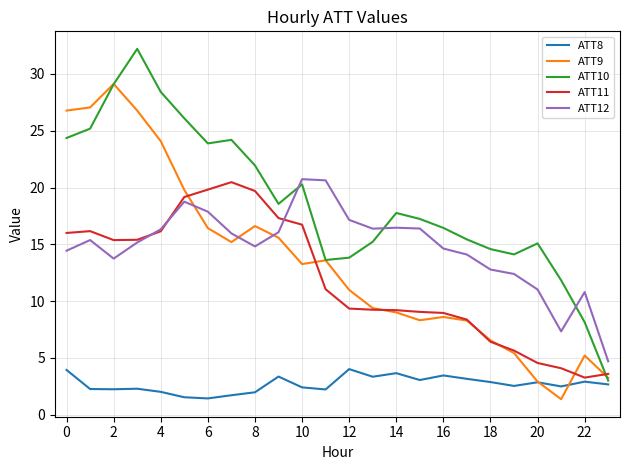

Which series has the largest total across all categories?

ATT10